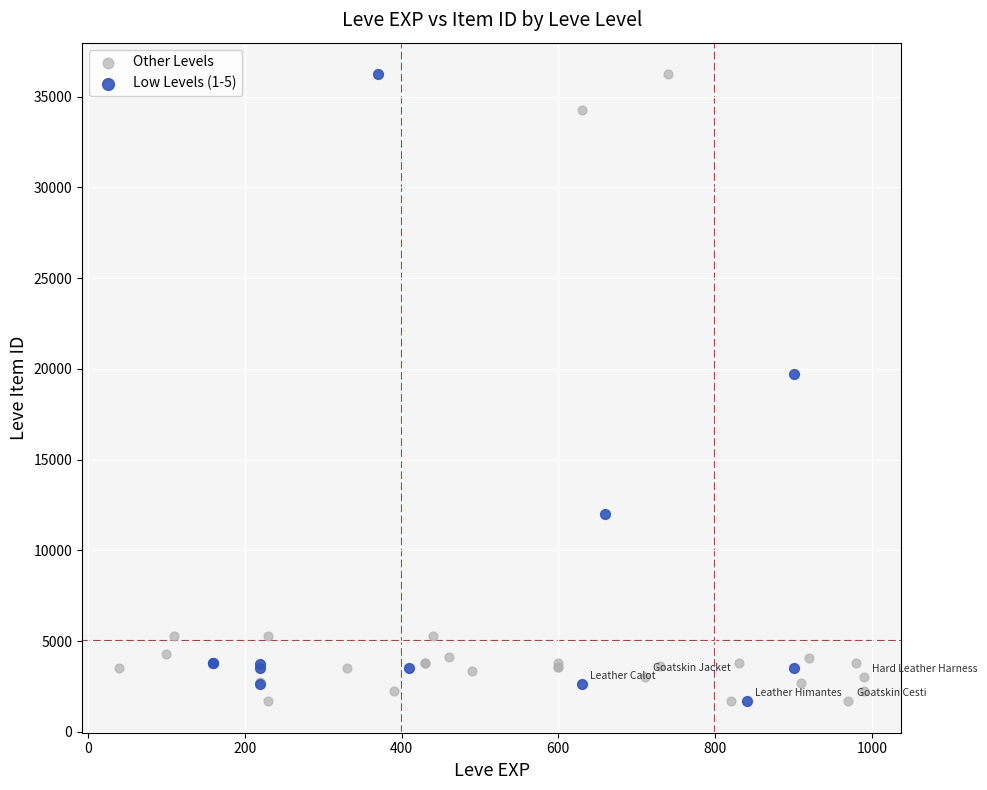

What are all the series names shown in the legend?

Other Levels, Low Levels (1-5)